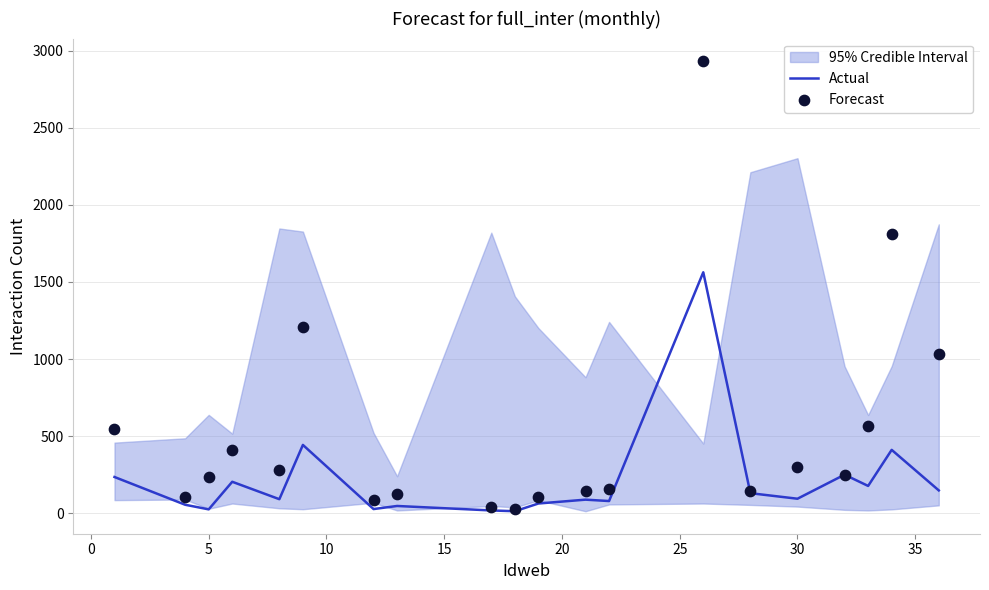

Which series has the largest total across all categories?

Forecast